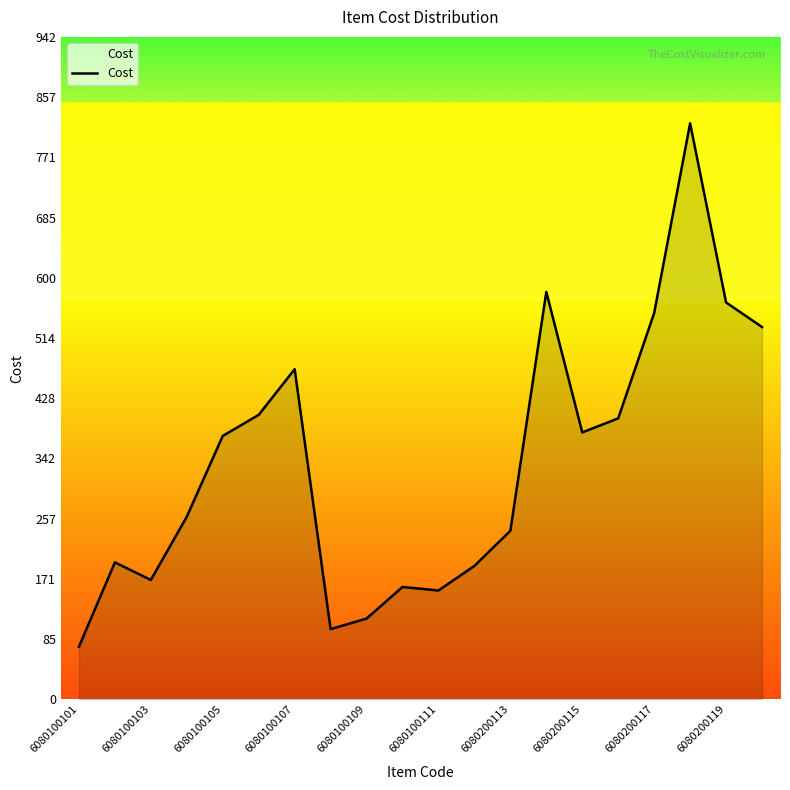

What is the minimum value shown in the chart?

75